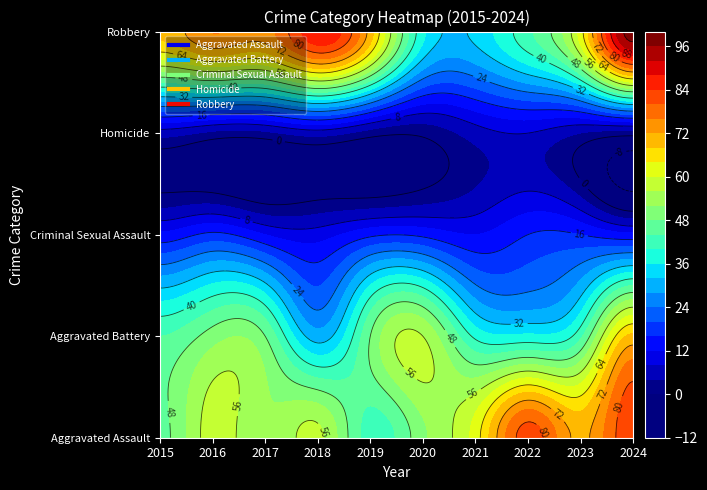

Which category has the highest value in the Aggravated Battery series?

2024